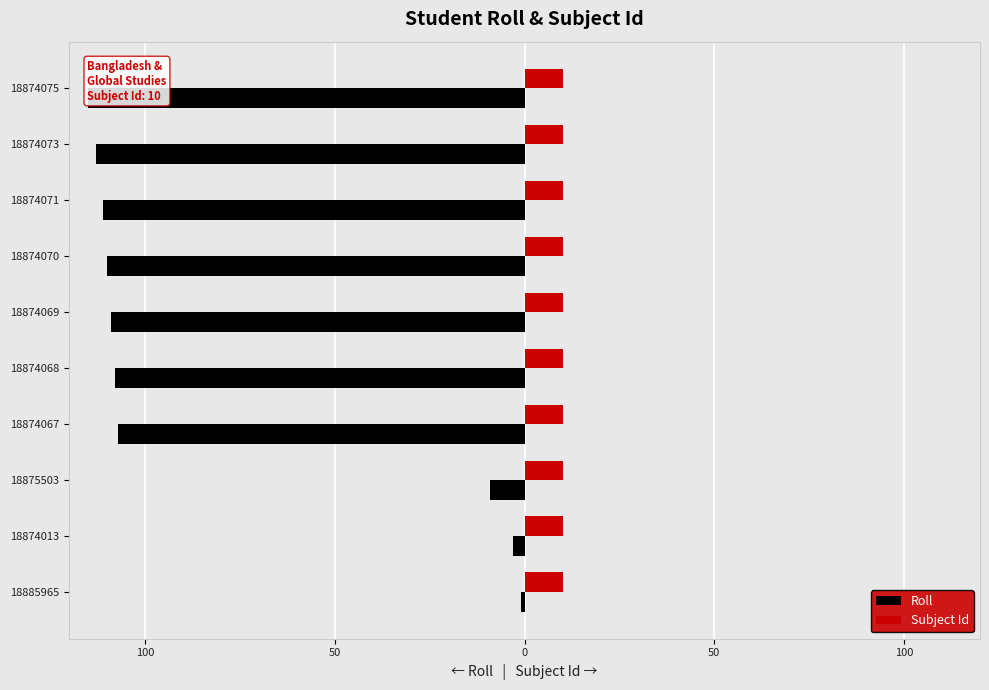

Rank the series by their maximum value, from lowest to highest.

Roll, Subject Id